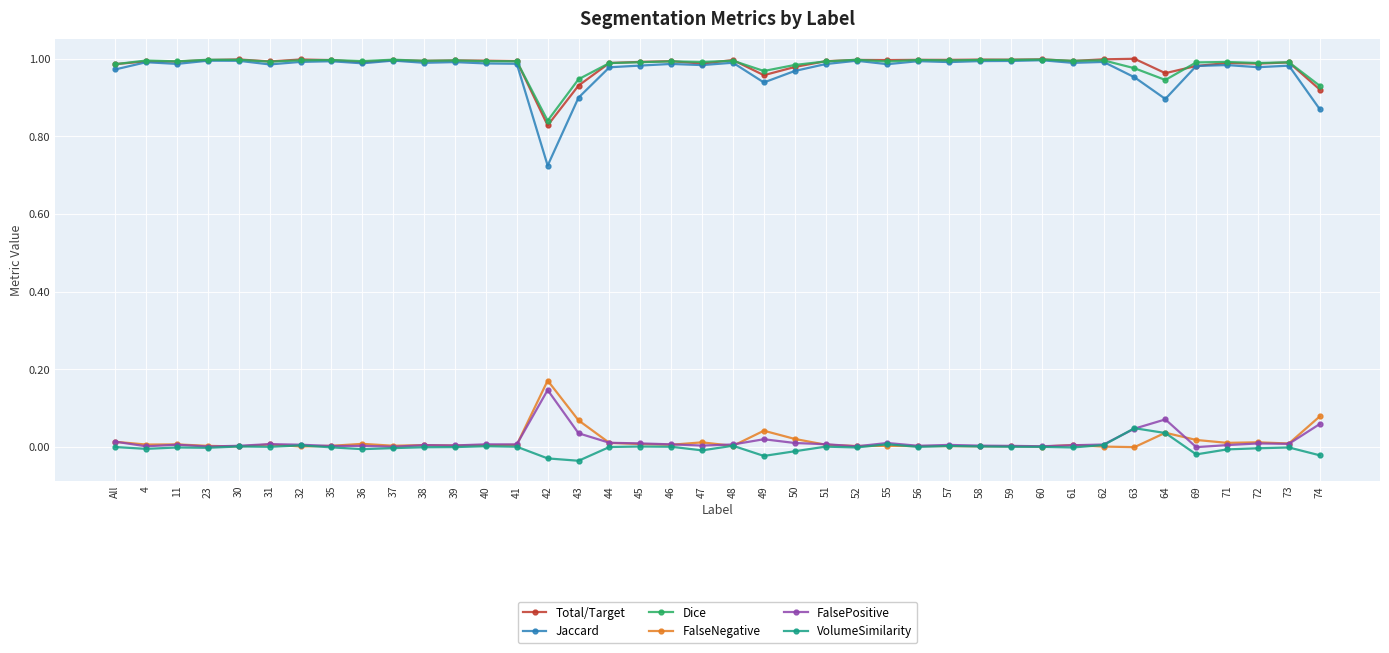

What are all the series names shown in the legend?

Total/Target, Jaccard, Dice, FalseNegative, FalsePositive, VolumeSimilarity